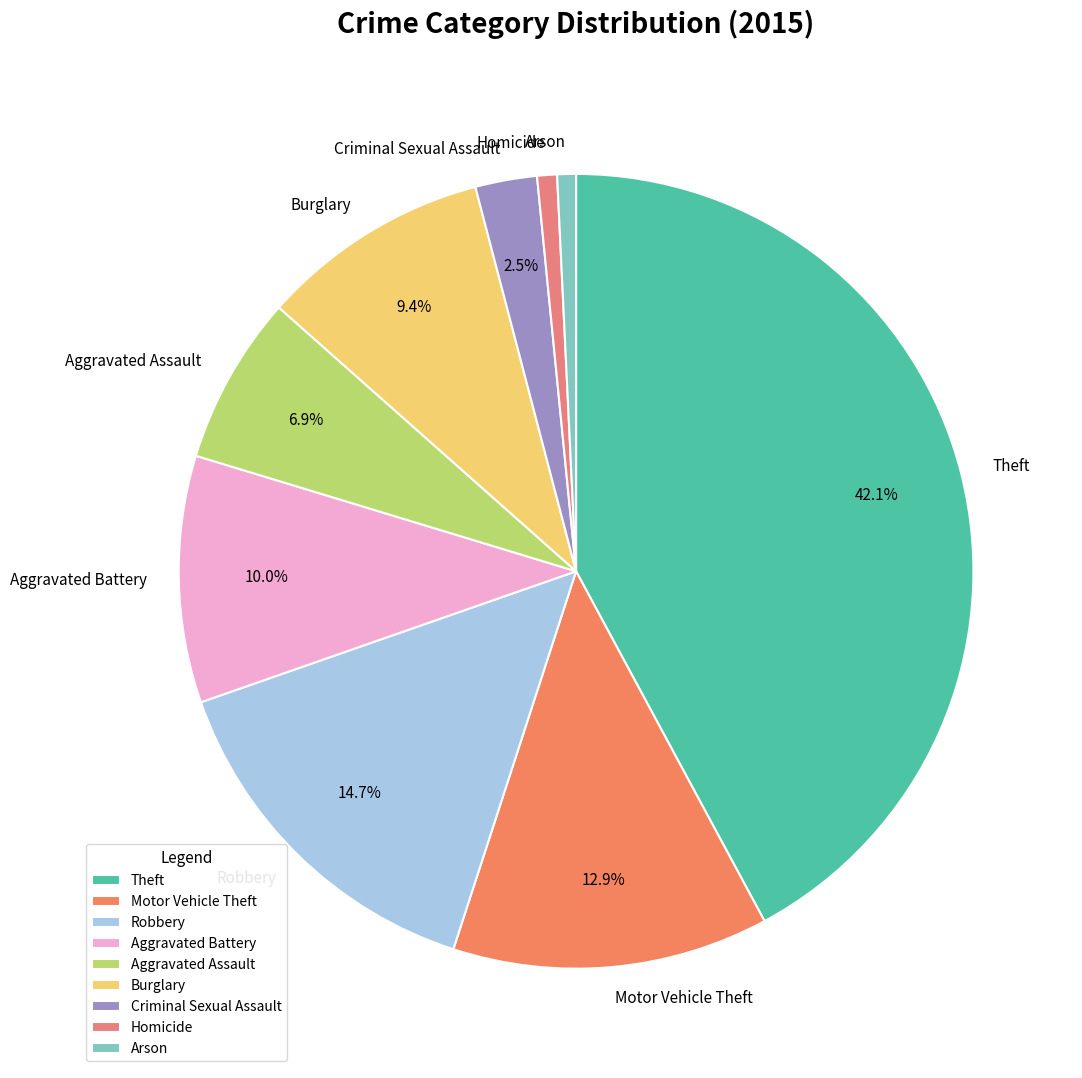

To the nearest percent, what is the difference between the Burglary and Criminal Sexual Assault slice percentages?

7%